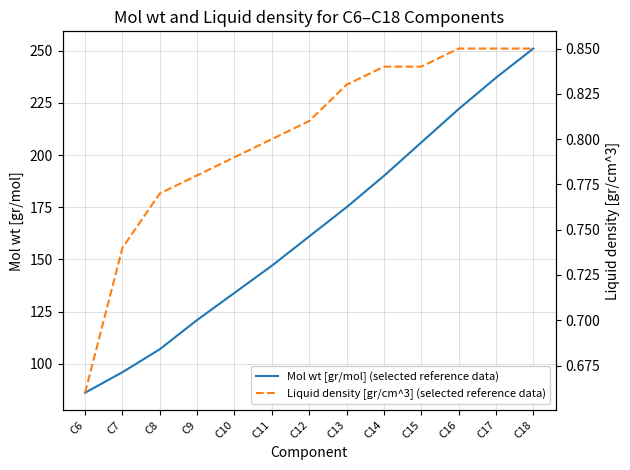

What is the minimum value for Mol wt [gr/mol] (selected reference data)?

86.2